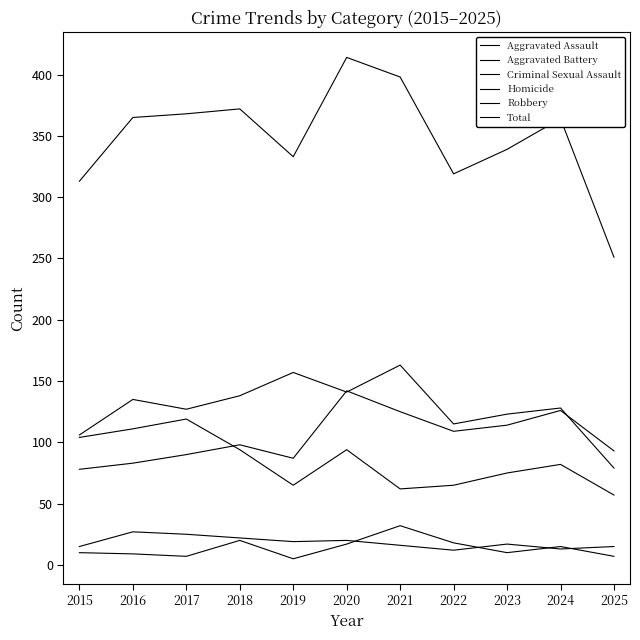

How many lines are shown in the chart?

6